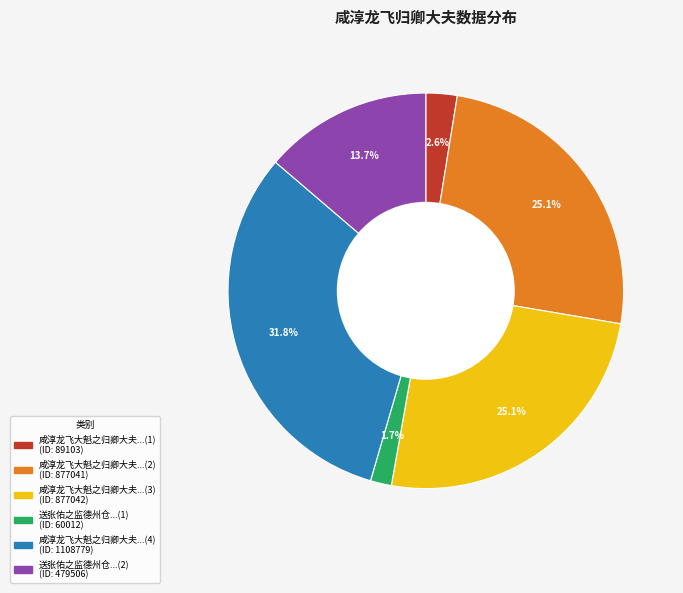

Is there any slice that represents more than half of the pie?

No